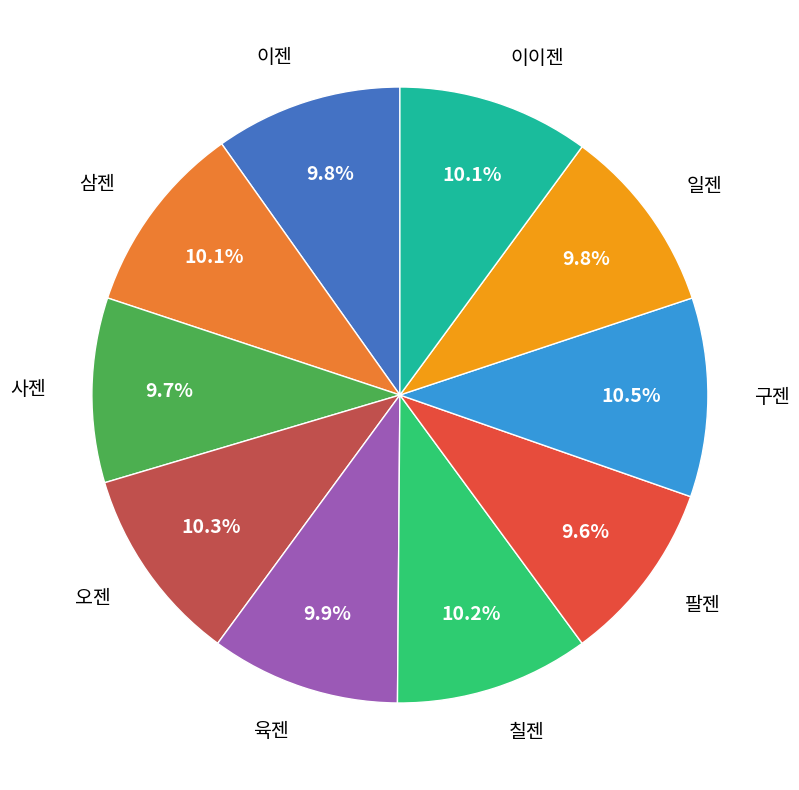

What is the ratio of the value at 칠젠 to the value at 이젠?

1.0